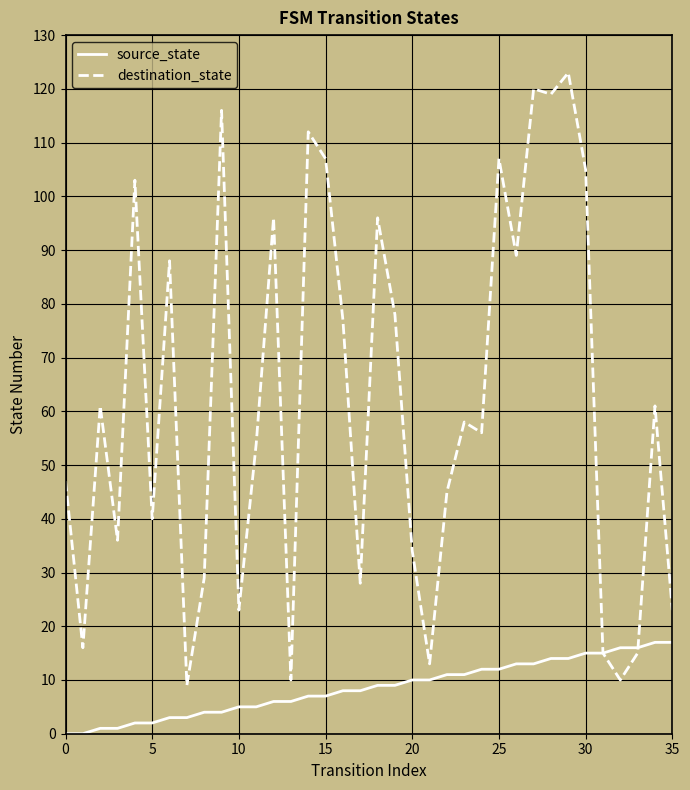

Rank the series by their maximum value, from highest to lowest.

destination_state, source_state